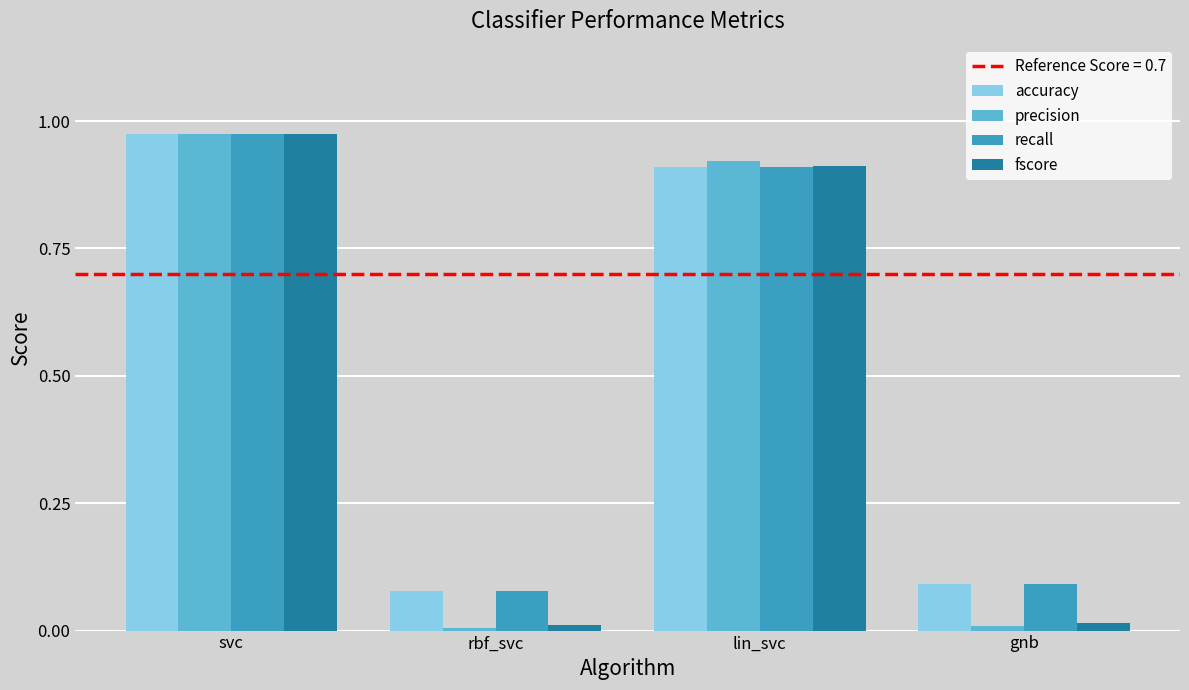

What is the difference between the second highest and second lowest values in the accuracy series?

0.8